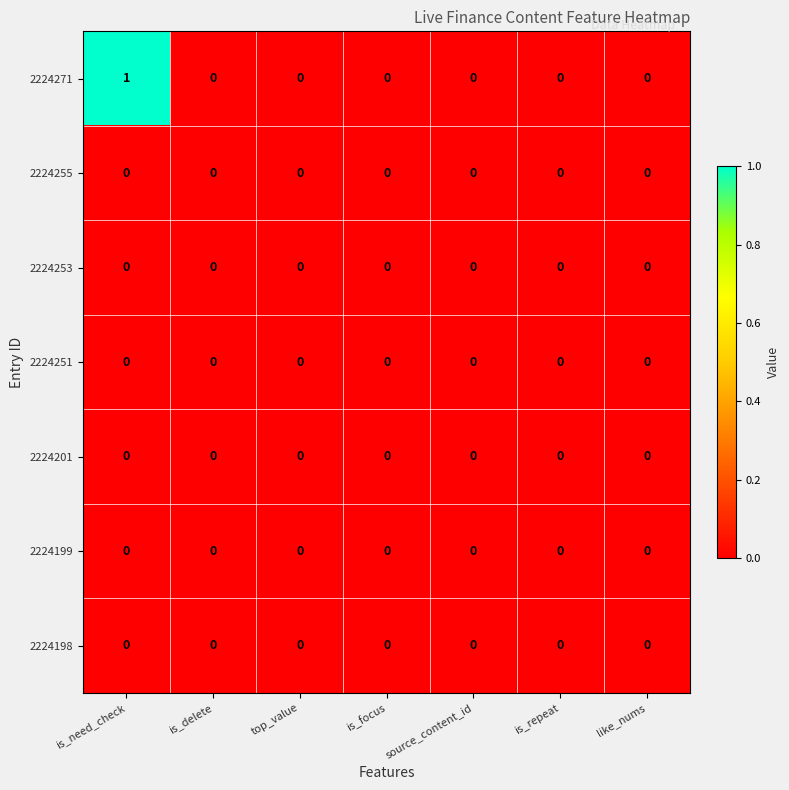

At which category is the sum across all series the highest?

is_need_check